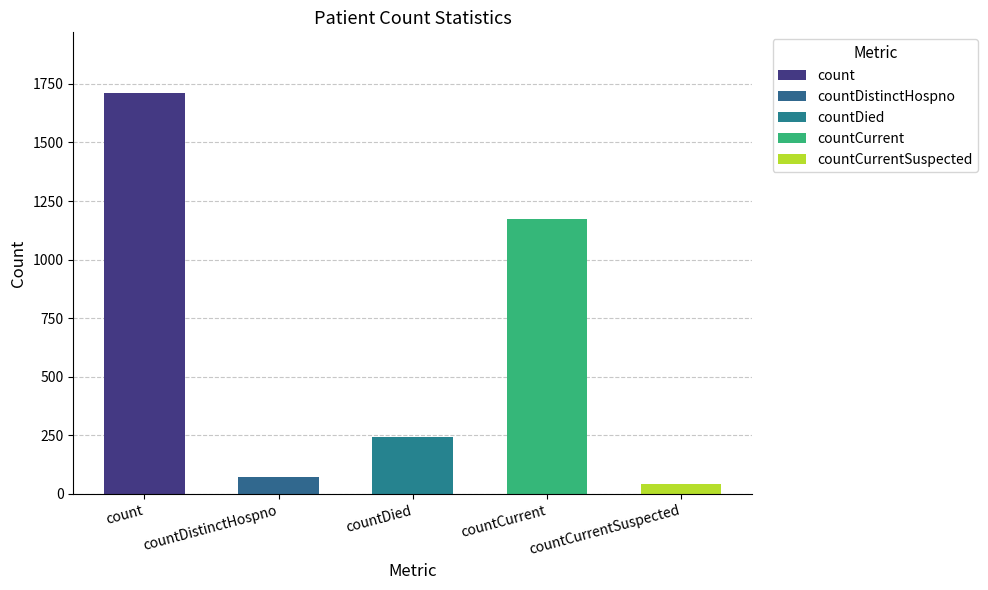

How many bars are there in total?

5